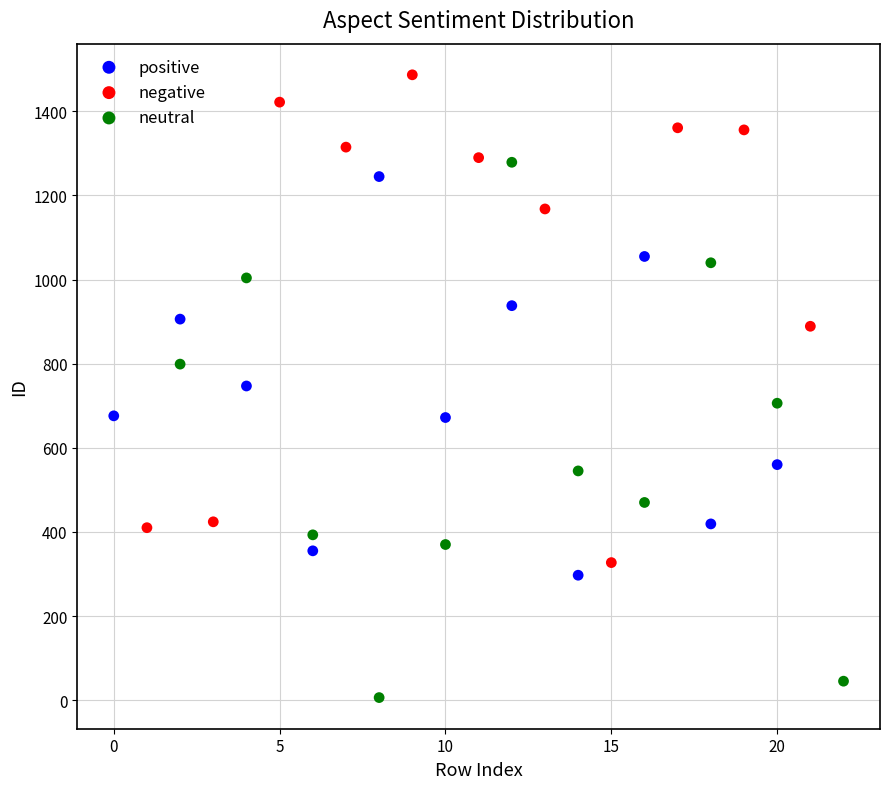

What are all the series names shown in the legend?

positive, negative, neutral